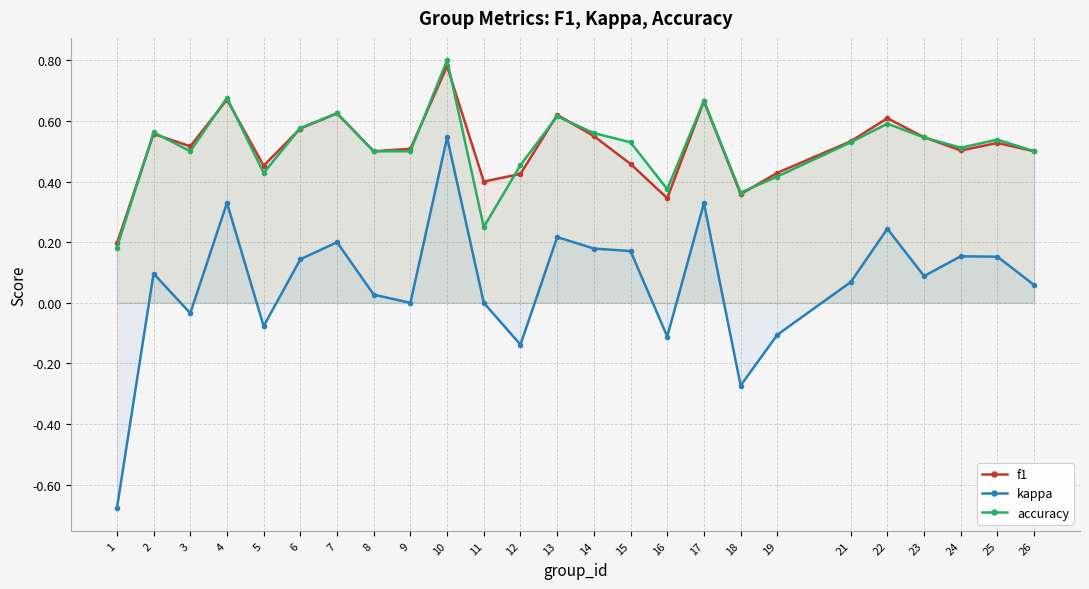

At how many categories does at least one series exceed 0?

25